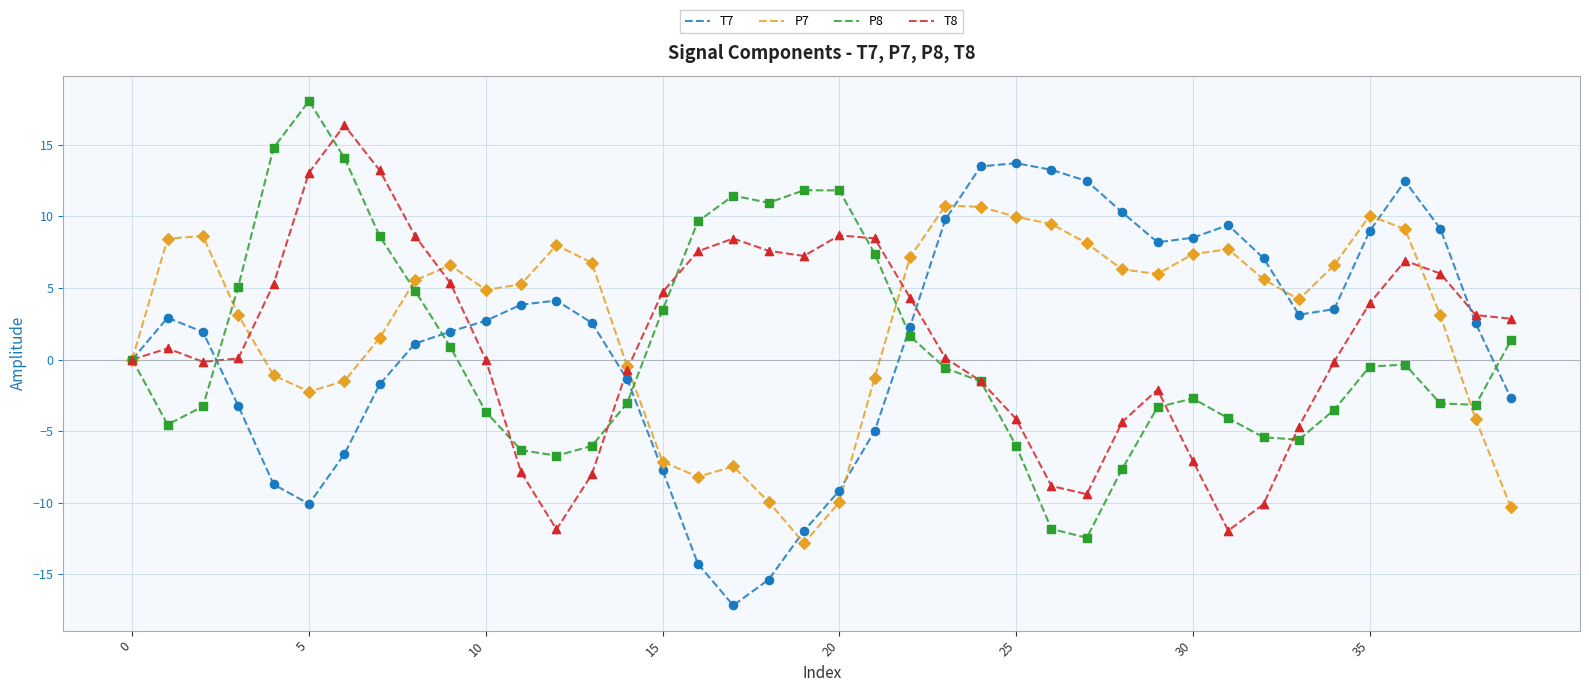

What is the lowest value of the P7 series?

-12.8